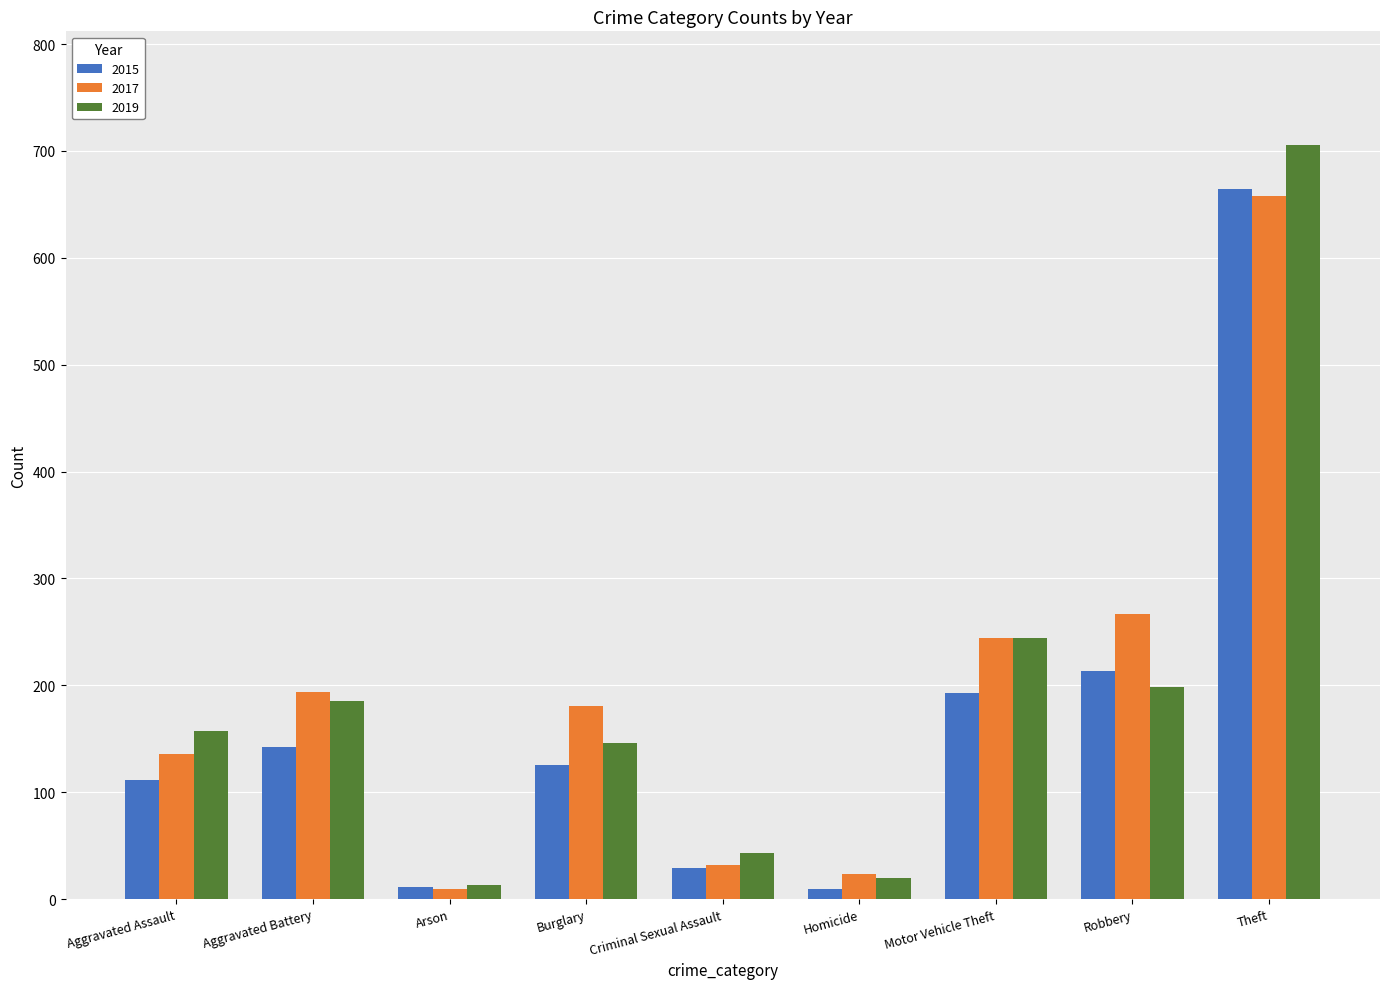

At which label does 2017 reach its peak?

Theft